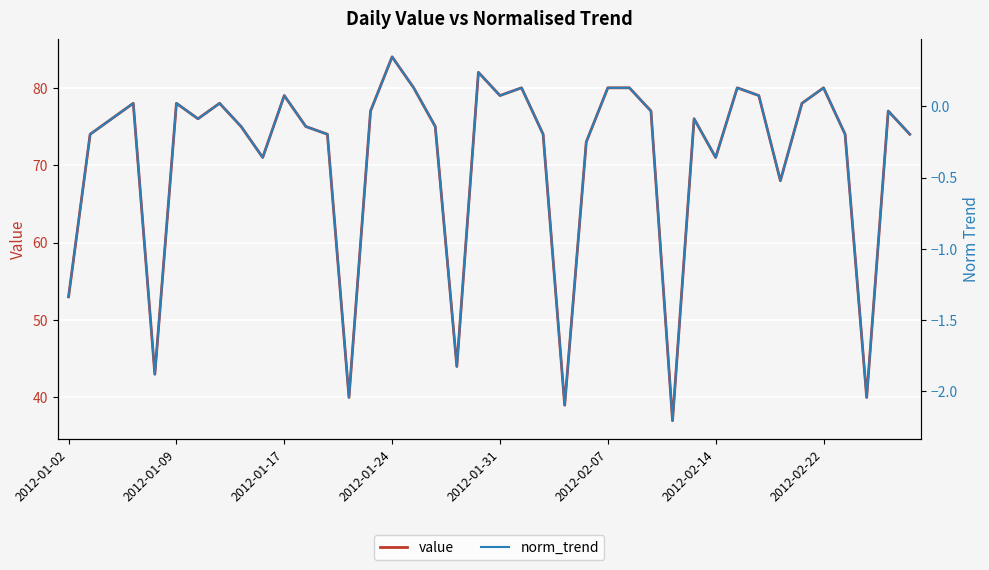

What is the highest value of the value series?

84